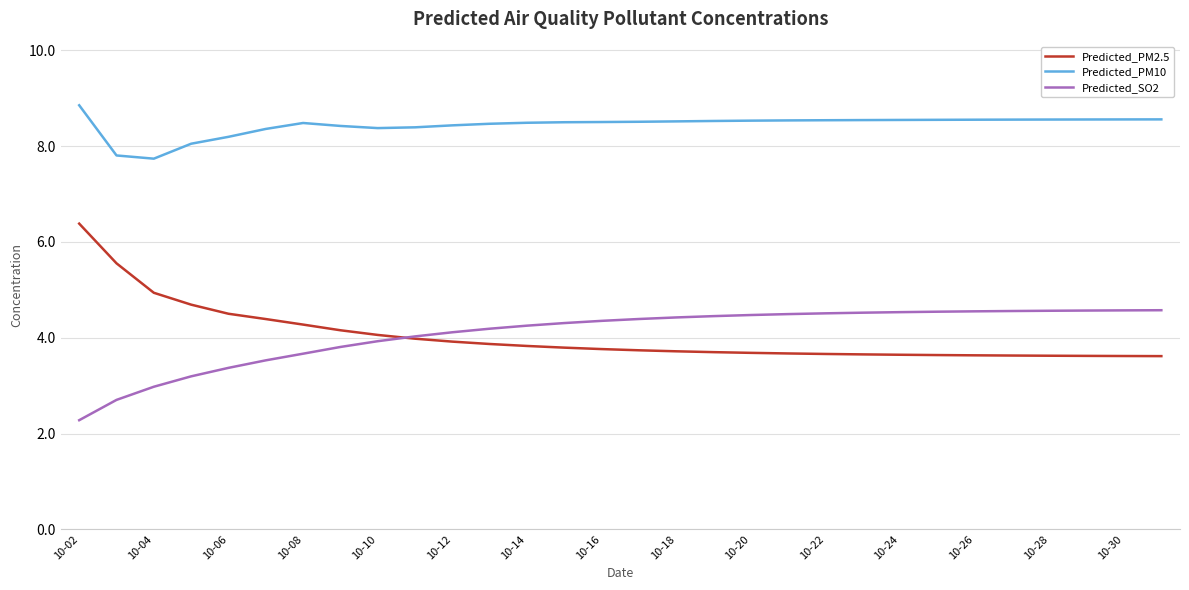

True or false: Predicted_PM10 and Predicted_SO2 intersect in this chart.

False